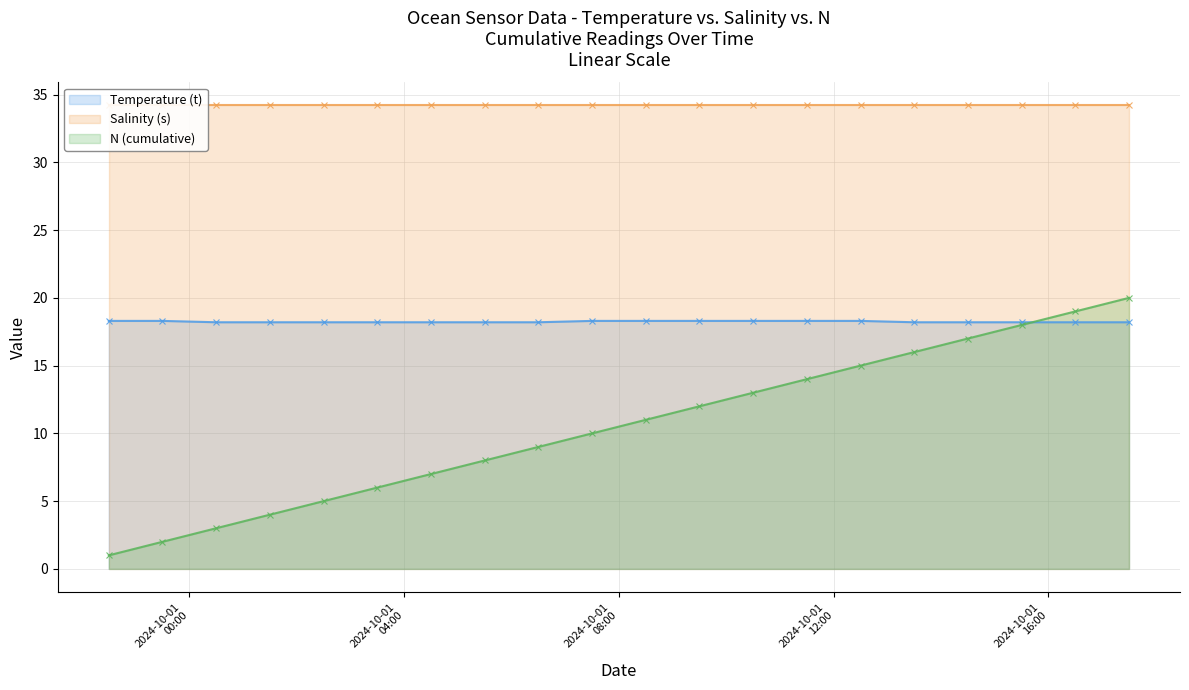

What is the smallest value displayed?

1.0